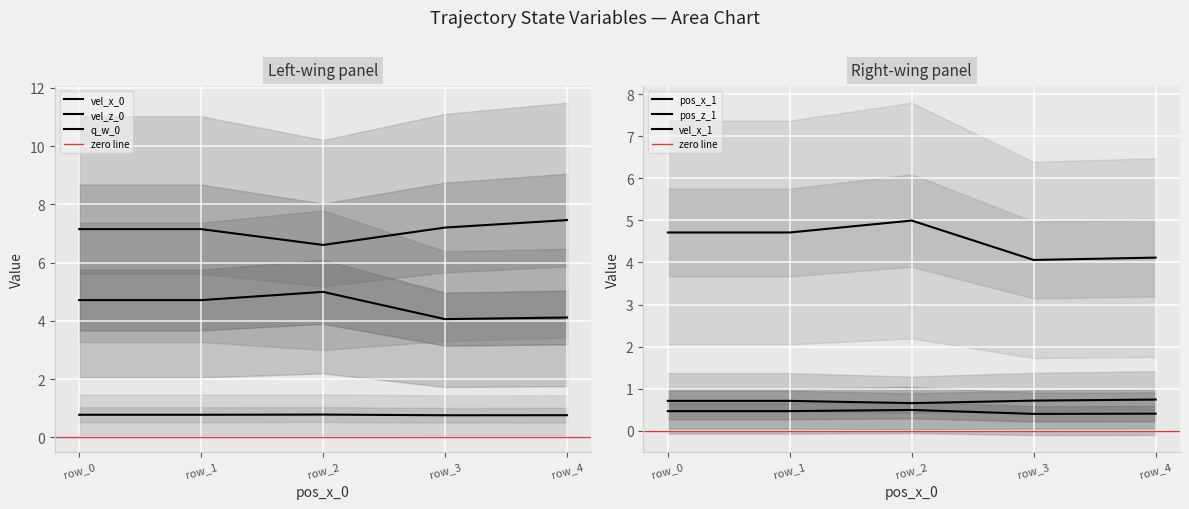

How many interior local peaks does the pos_x_1 series have?

1